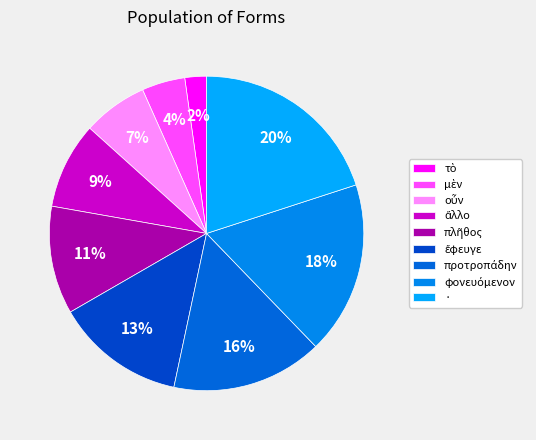

Which slice is the largest?

·